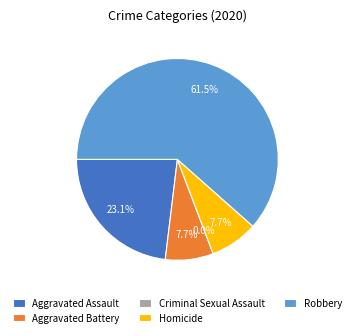

How many segments does this pie chart have?

5